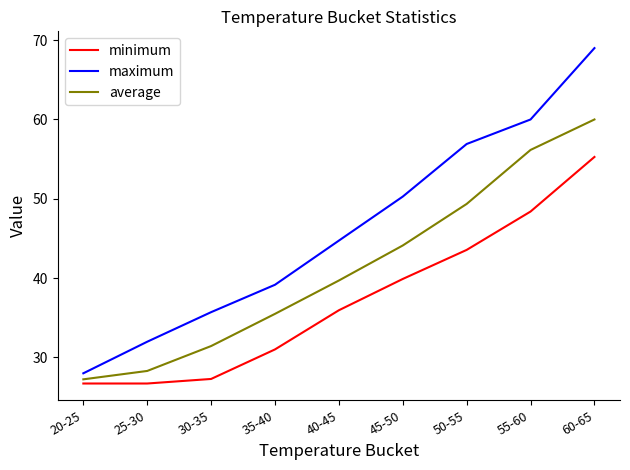

What position from the left is 20-25?

1